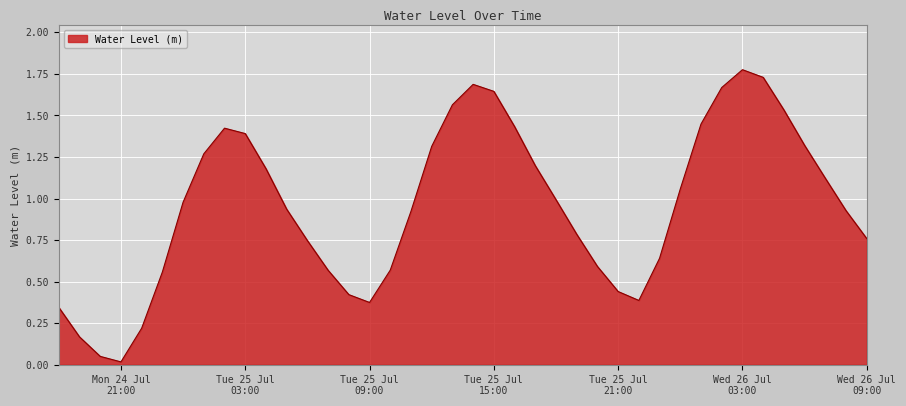

Does the chart have visible grid lines?

Yes